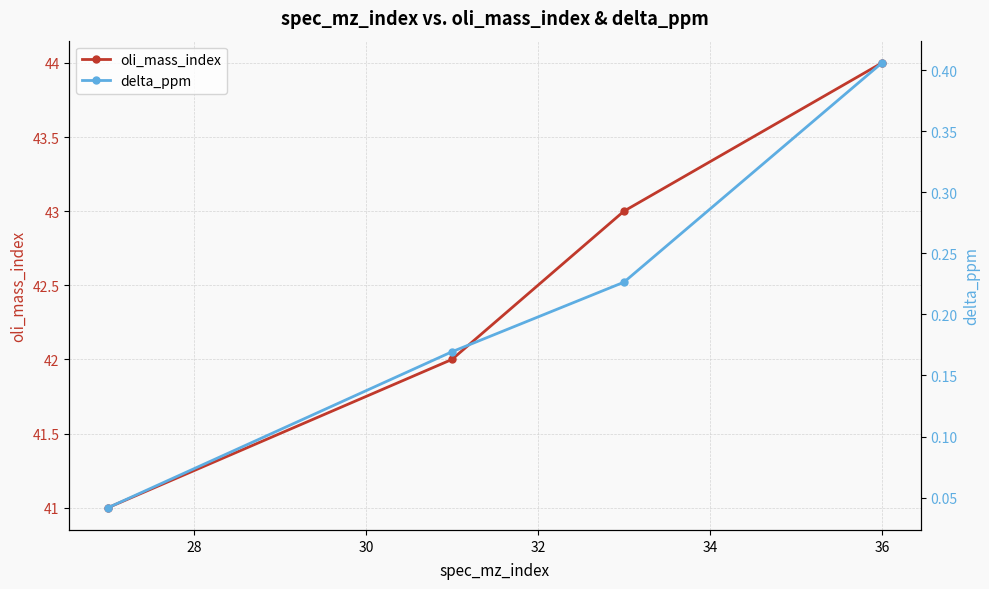

How many data points does each series have?

4